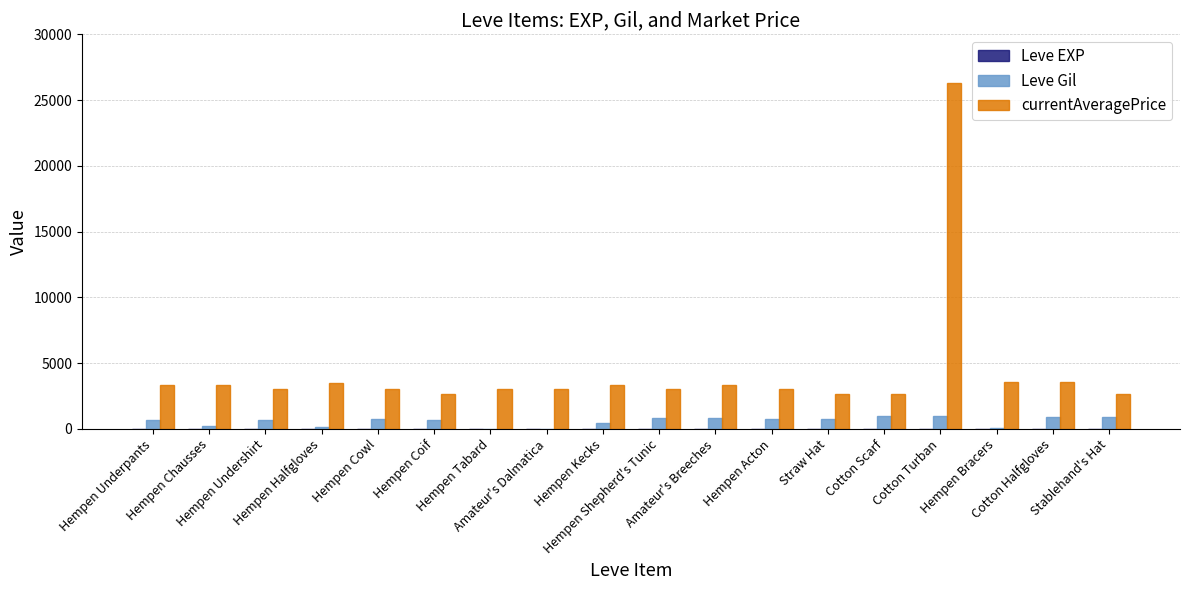

What is the maximum value for Leve Gil?

990